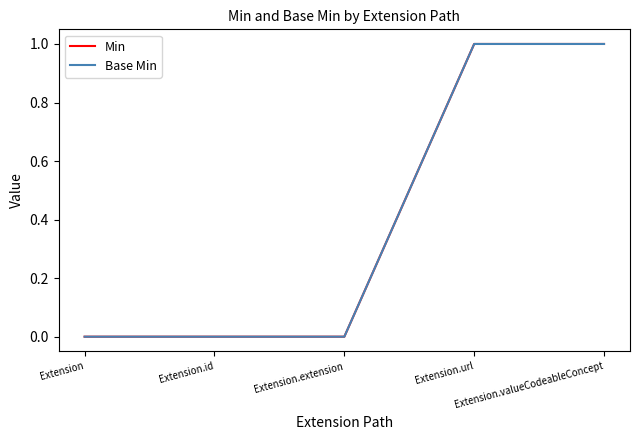

True or false: Base Min and Min cross at least once.

False